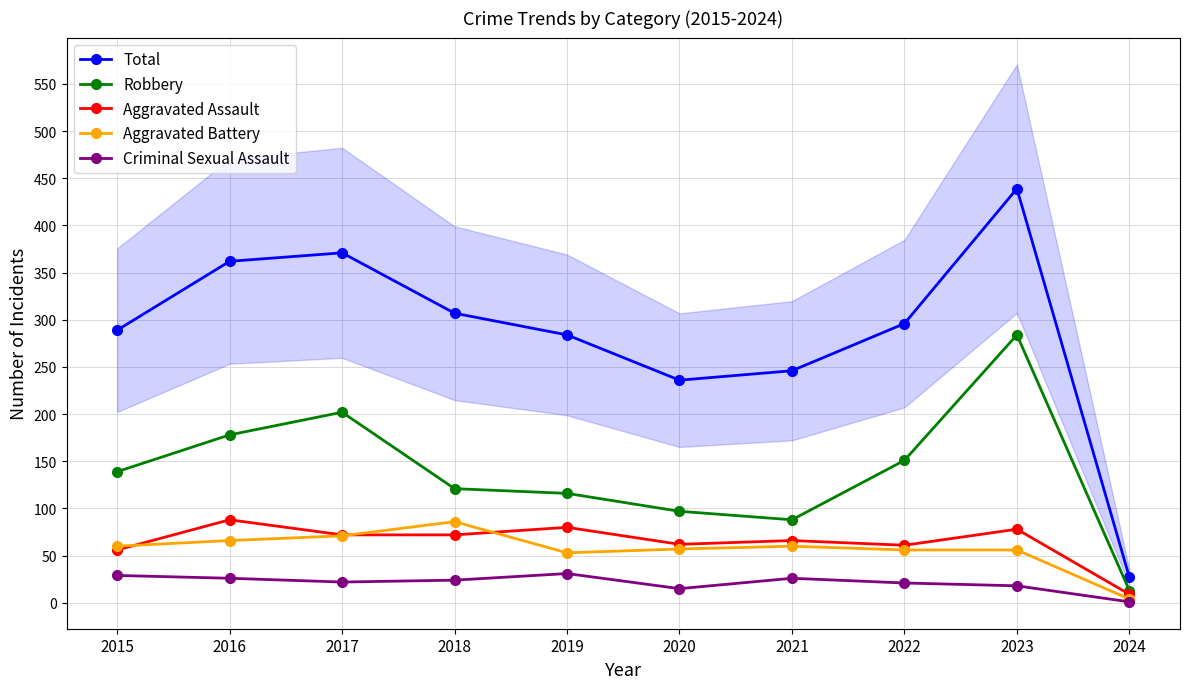

What is the total value across all series at 2019?

564